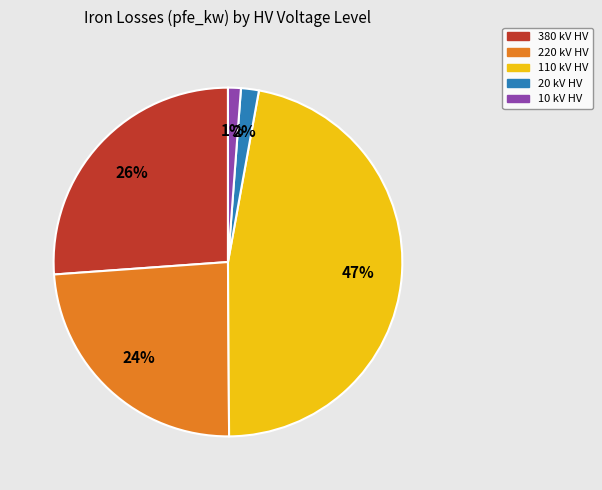

Does 10 kV HV represent more than half of the total?

No